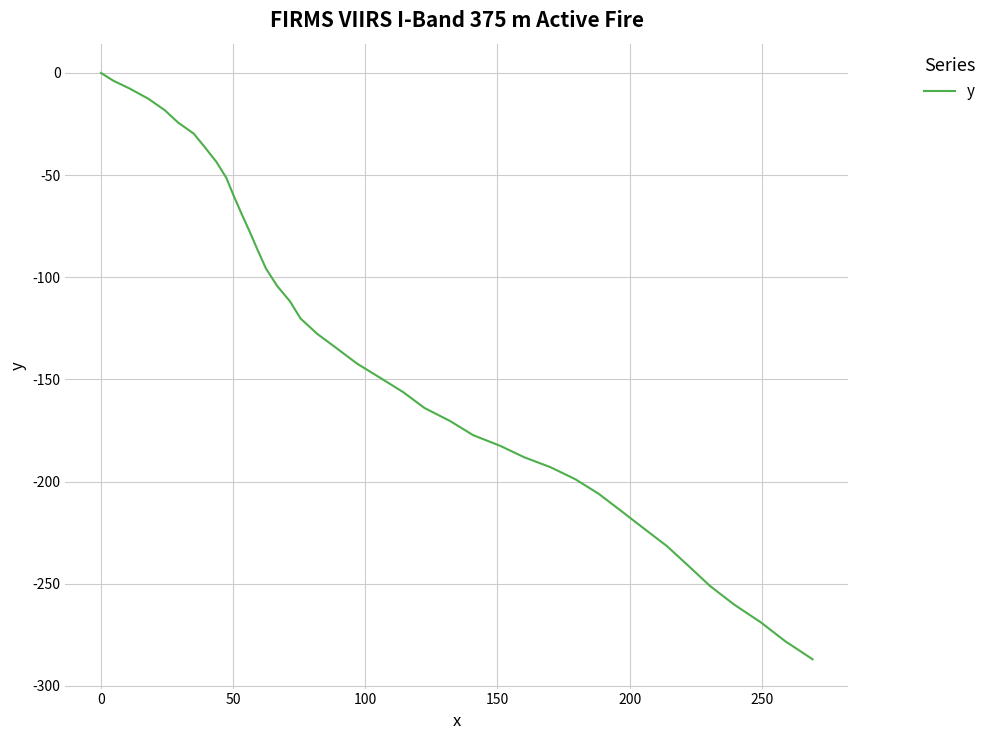

What is the difference between the maximum and minimum values?

287.0